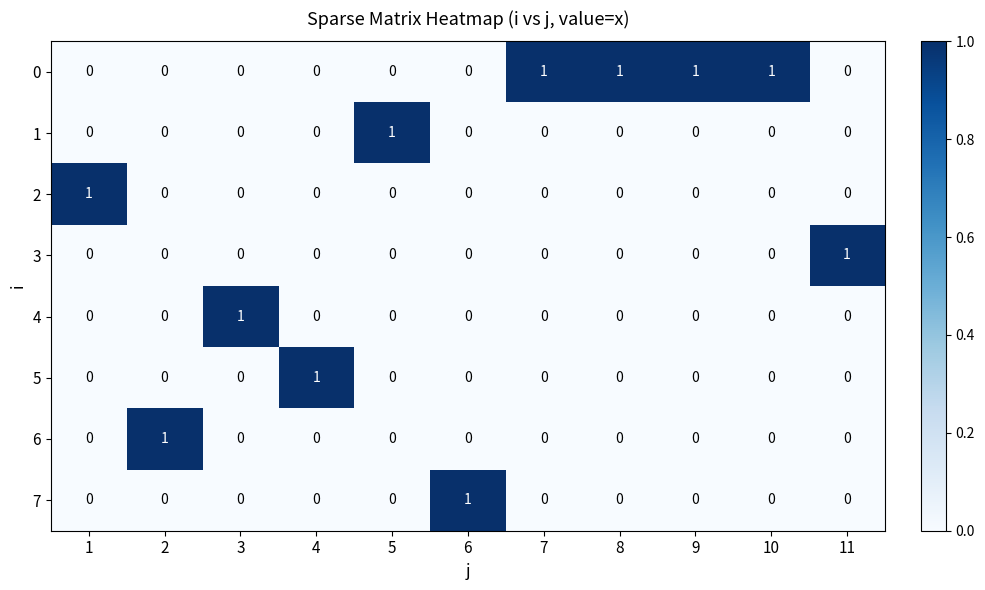

The 7 series shows 1 at 5. True or false?

False